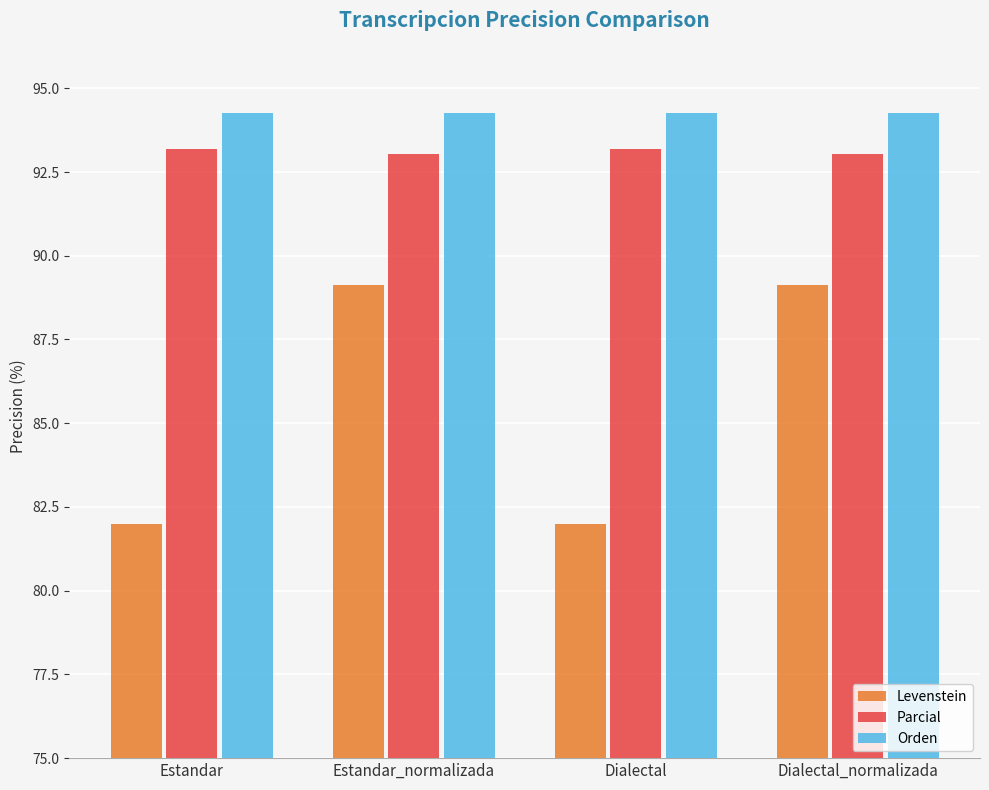

What is the value of the Orden bar at the 3rd from the left?

94.3